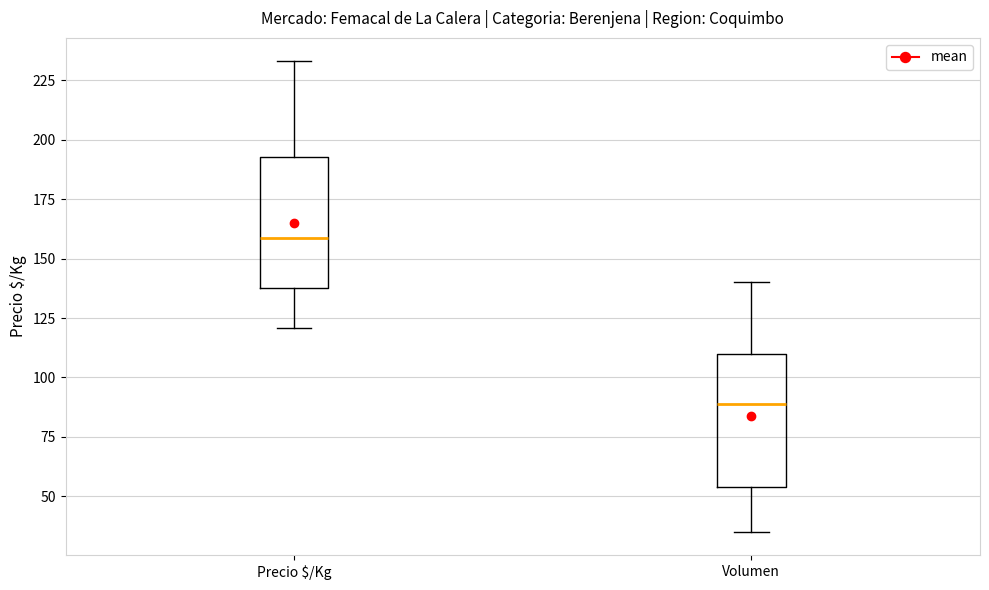

Reading left to right, transcribe this box plot: for each box, give where its median line is, the range the box spans, and where its two whiskers end, as read against the y-axis. The values are not printed on the chart, so give them approximately, as read against the axis.

Precio $/Kg: median 160, box 140 to 195, whiskers 120 to 235
Volumen: median 90, box 55 to 110, whiskers 35 to 140